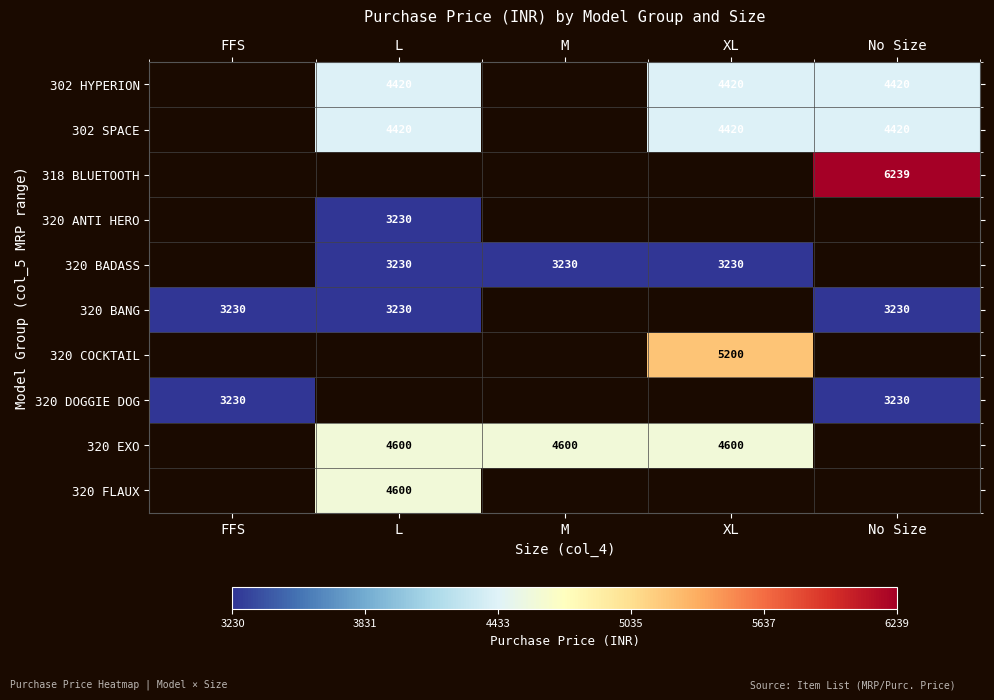

The 318 BLUETOOTH series shows 4014.4 at No Size. True or false?

False